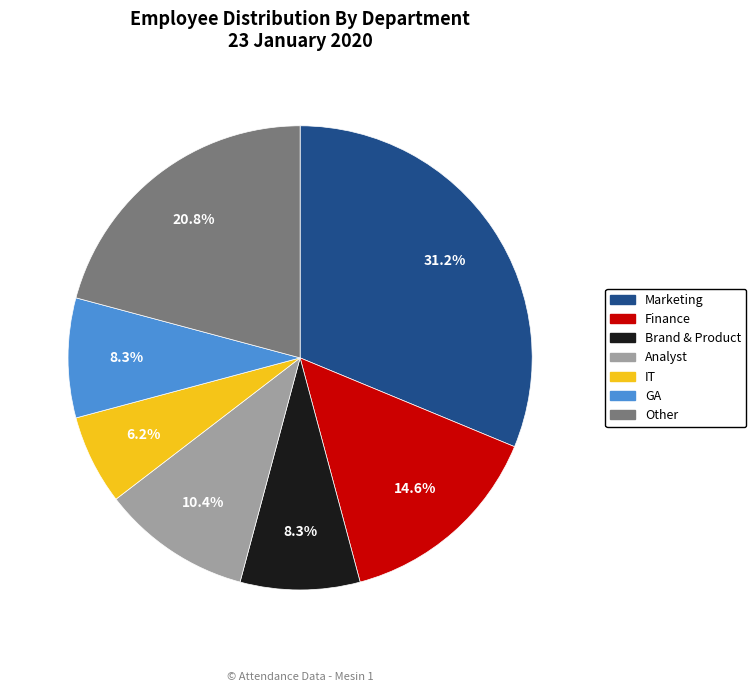

Does any single category account for the majority?

No